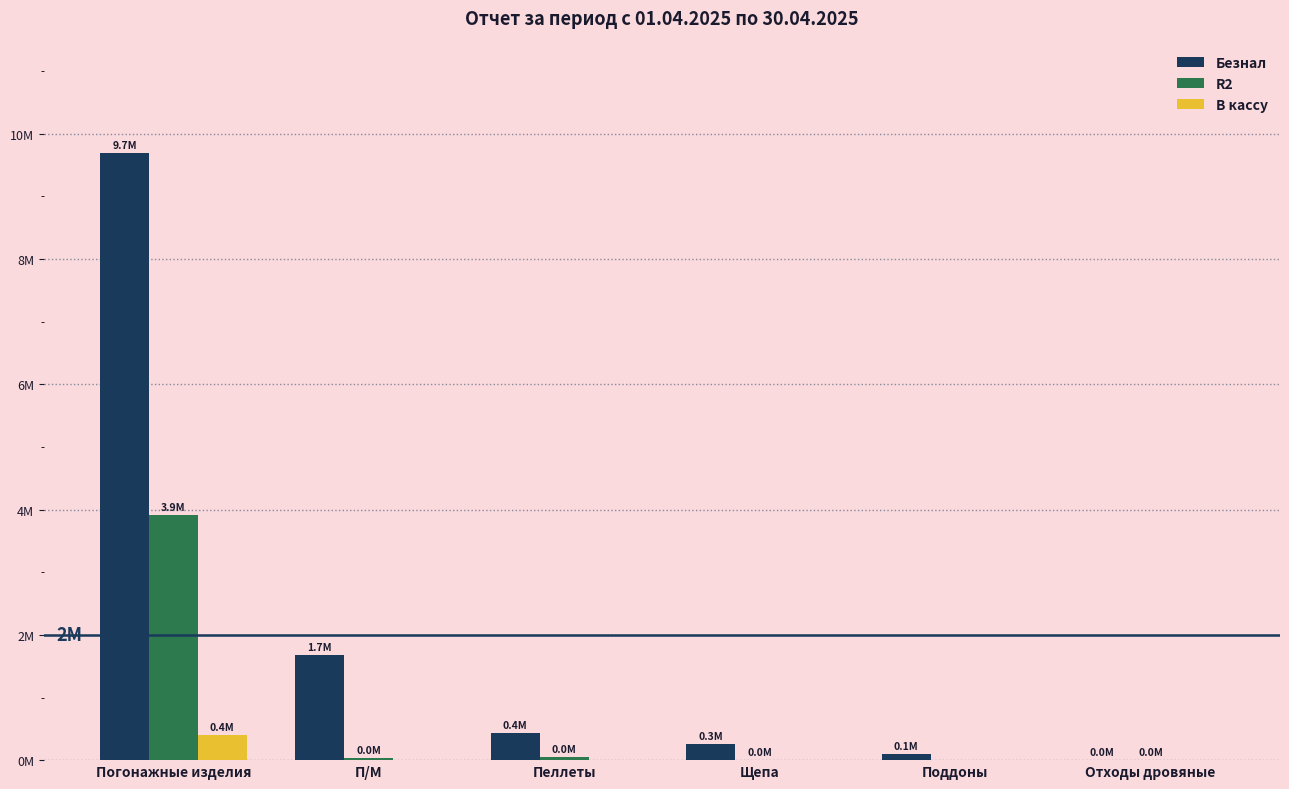

What are all the series names shown in the legend?

Безнал, R2, В кассу